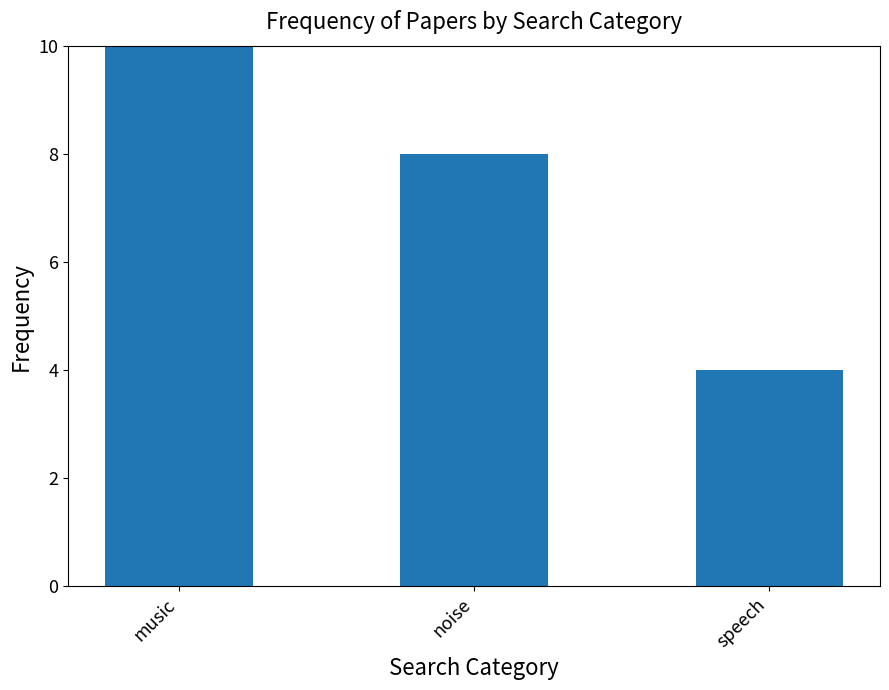

What is the change in value from music to noise?

-2